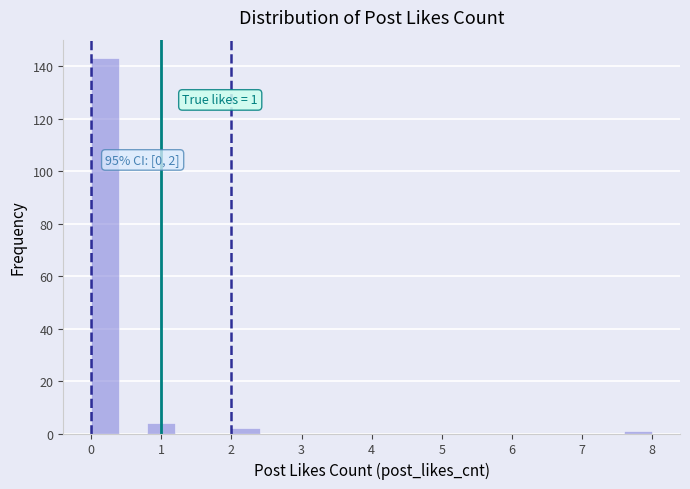

Over which range of the x-axis is the bar tallest?

0.0 to 0.4